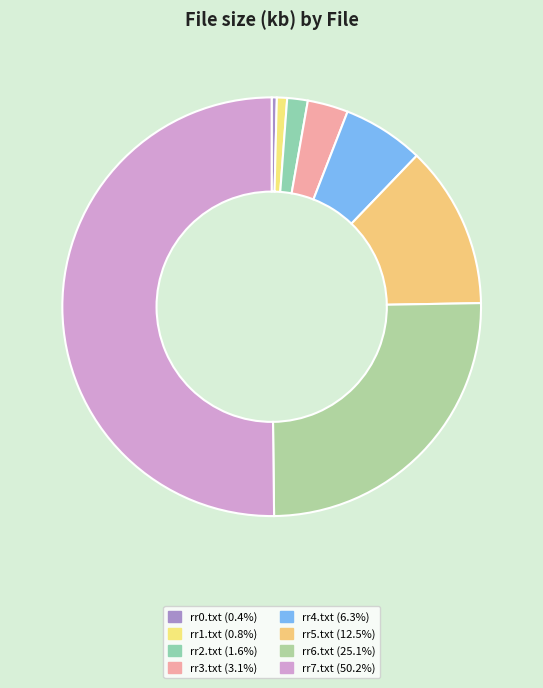

To the nearest percent, what is the difference between the largest and smallest slice percentages?

50%